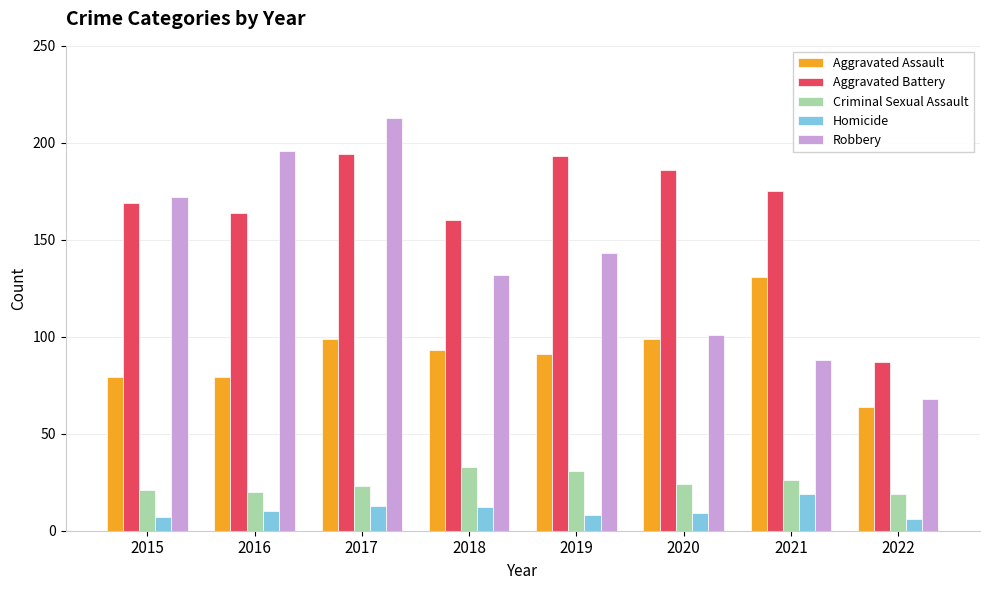

Count the number of categories in the chart.

8